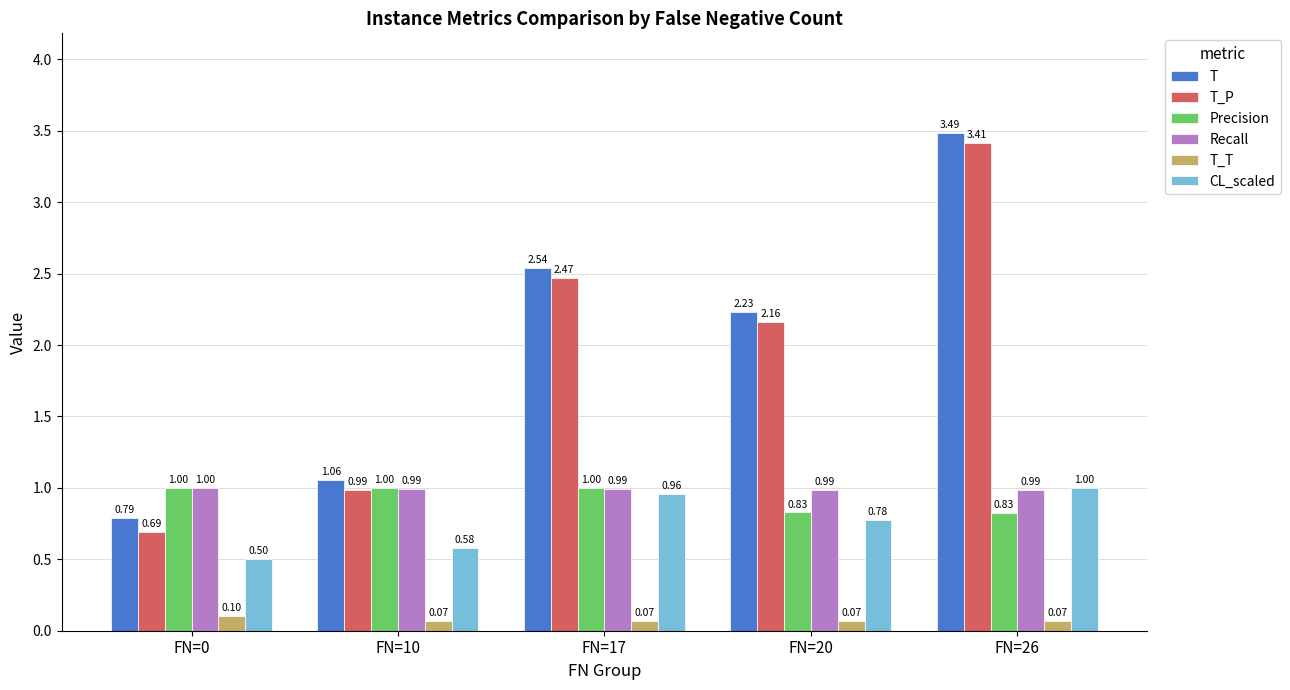

What is the spread (max minus min) of values at FN=0?

0.9